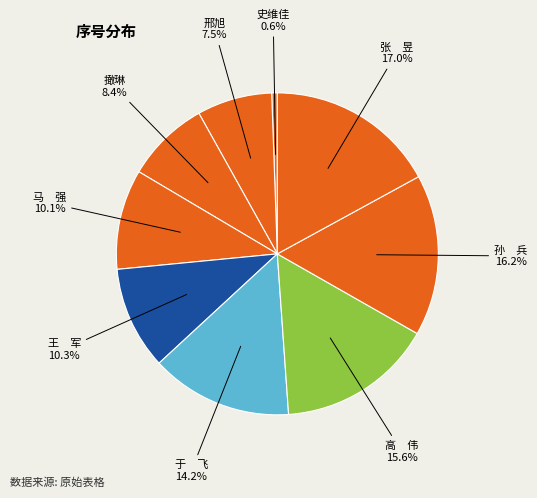

What percentage is NOT represented by 马 强?

89.9%